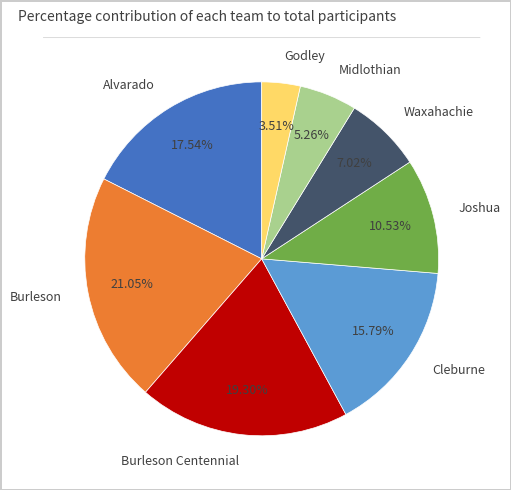

Is it true that Godley is 10% of the pie?

False